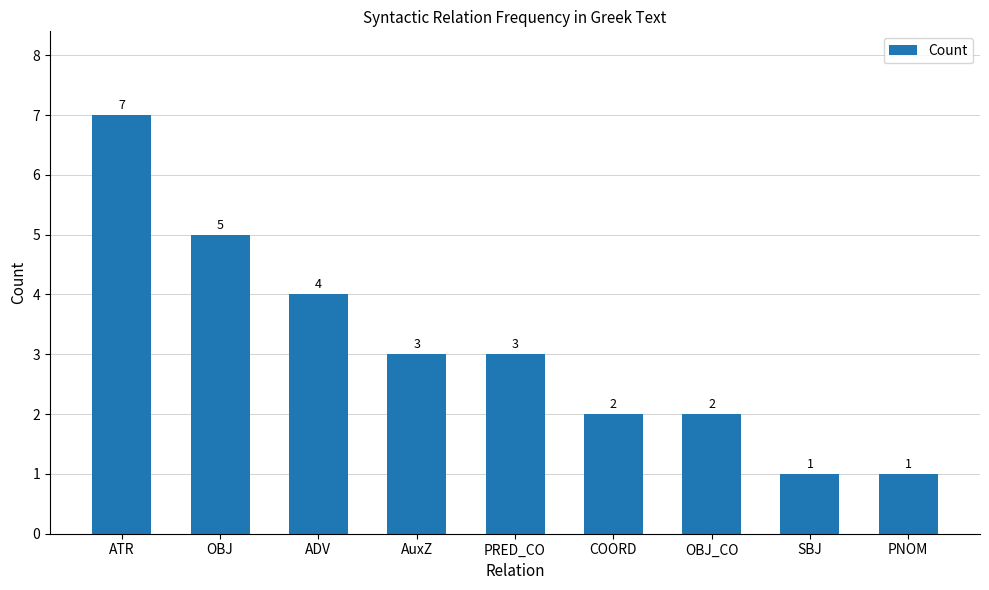

Which has a higher value, PNOM or ADV?

ADV